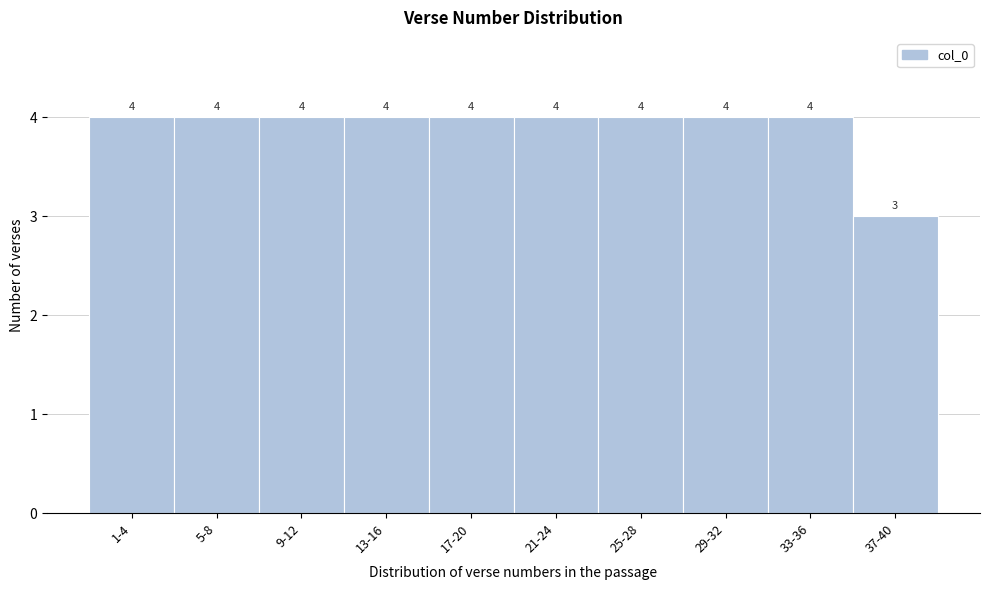

Reading left to right, what are all the values shown in this chart?

4	4	4	4	4	4	4	4	4	3